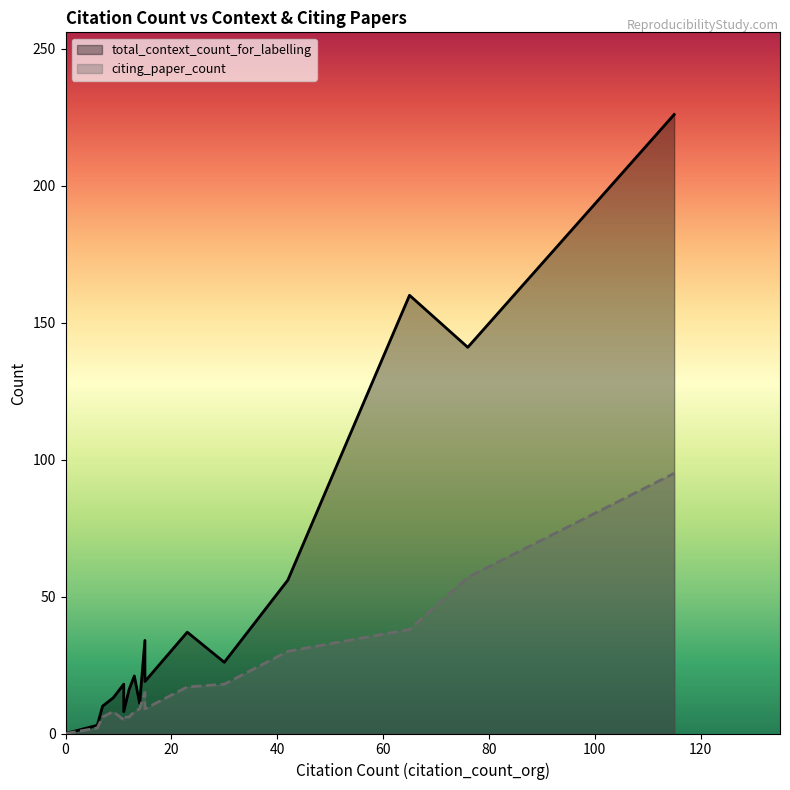

What is the label of the 20th point from the left?

30